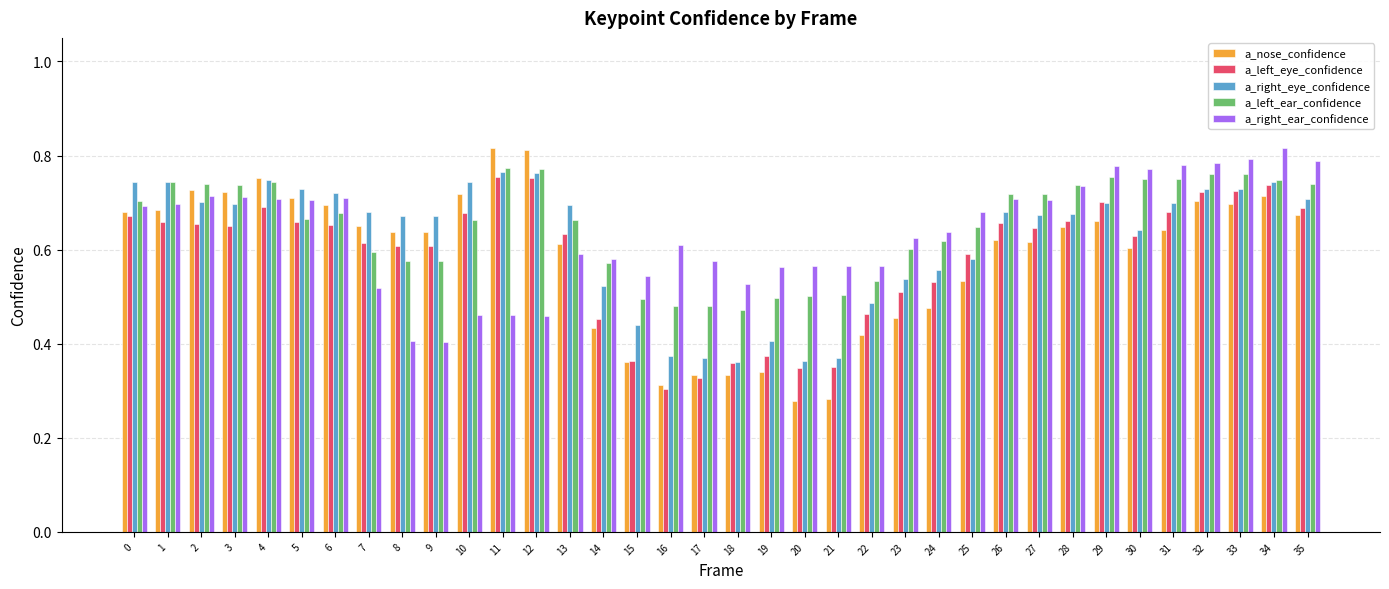

Is the value of a_nose_confidence at 25 greater than the value of a_left_ear_confidence at 16?

Yes